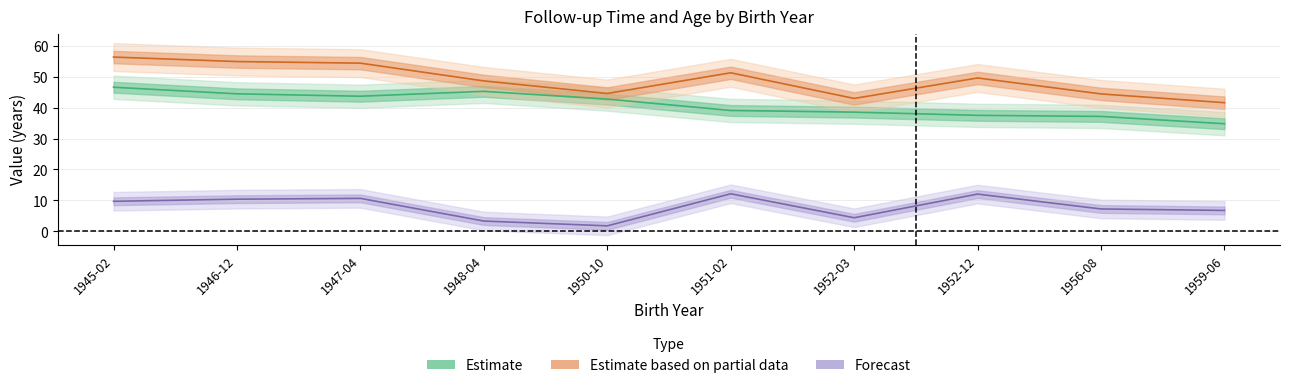

What is the minimum value for ftime_y?

1.8